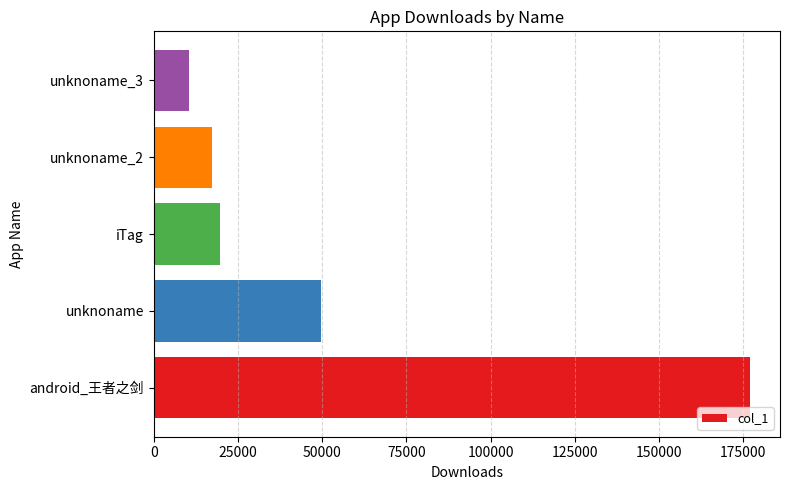

What is the sum of all values?

274147